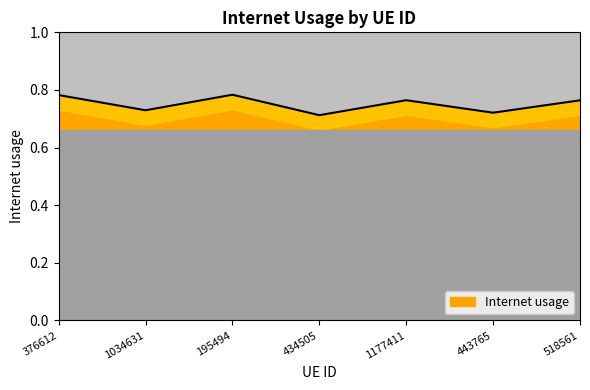

What value does the data have at 195494?

0.8